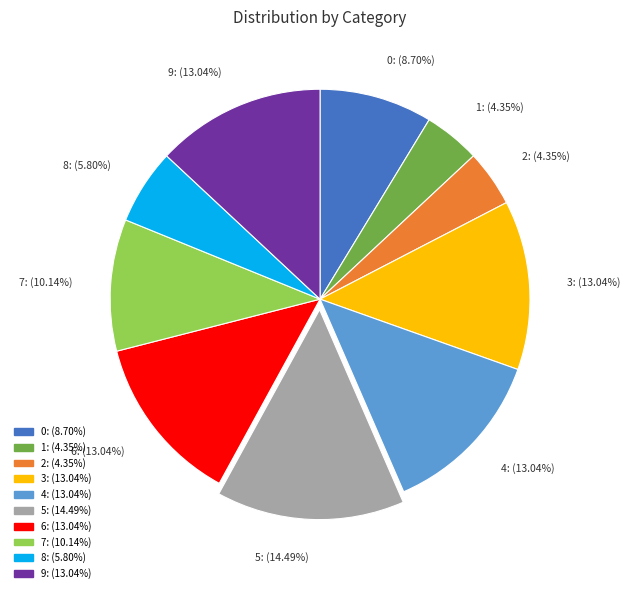

Is the sum of 5 and 8 greater than half?

No